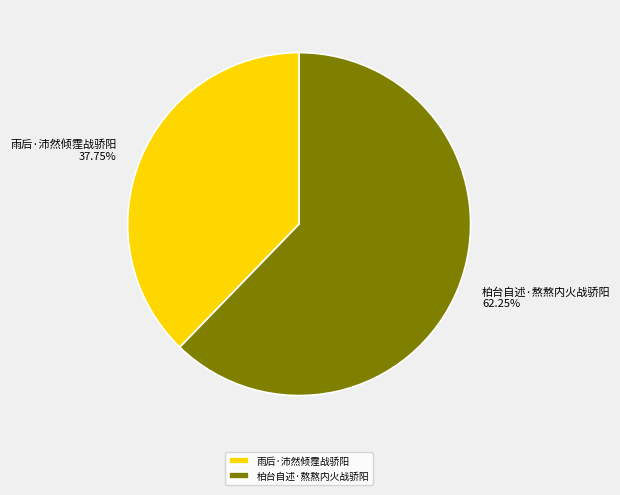

How many segments does this pie chart have?

2